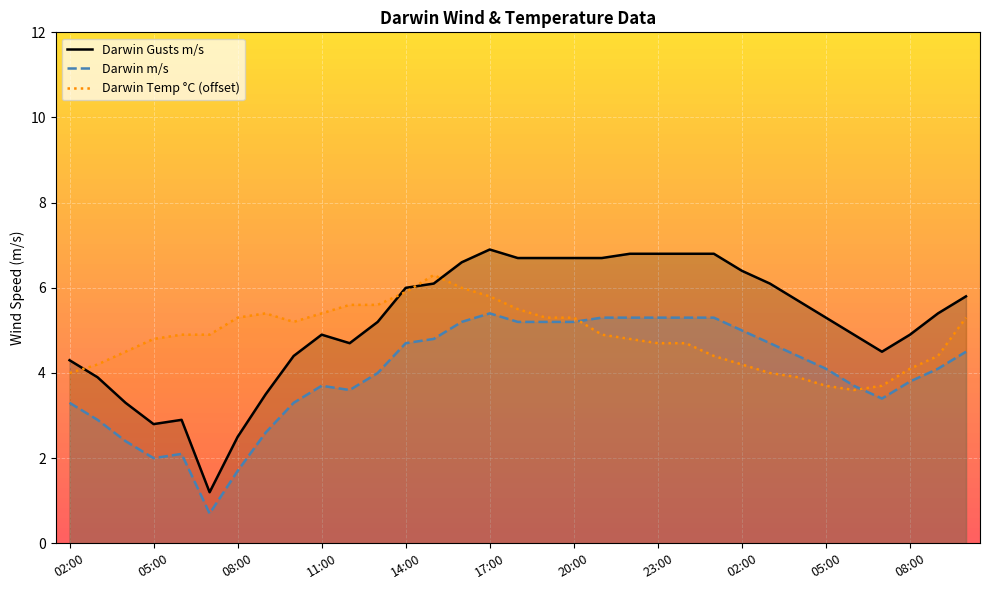

What is the difference between the maximum and minimum values in the Darwin Gusts m/s series?

5.7